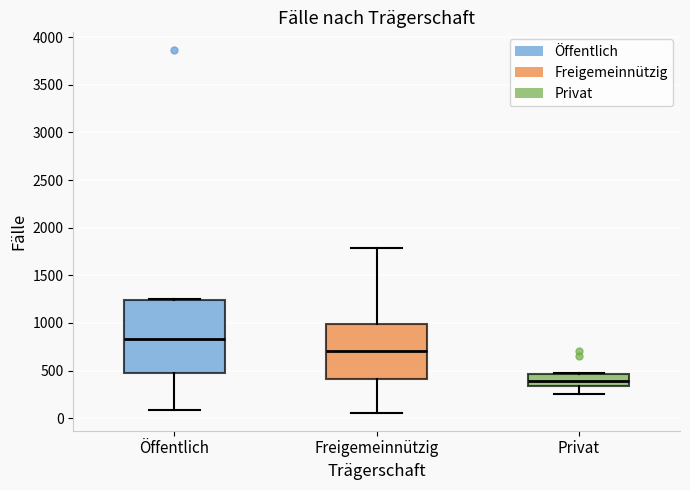

Reading left to right, read every box against the y-axis: the position of its median line, the range the box covers, and the ends of its whiskers. The values are not printed on the chart, so give them approximately, as read against the axis.

Öffentlich: median 850, box 450 to 1250, whiskers 100 to 1250
Freigemeinnützig: median 700, box 400 to 1000, whiskers 50 to 1800
Privat: median 400, box 350 to 450, whiskers 250 to 500